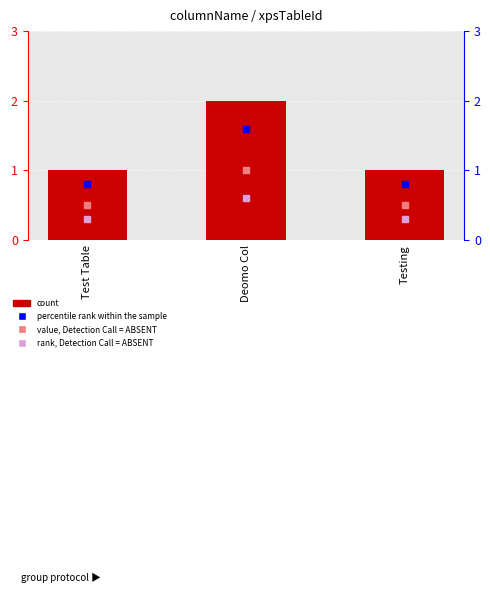

Count the number of values greater than 1.

1